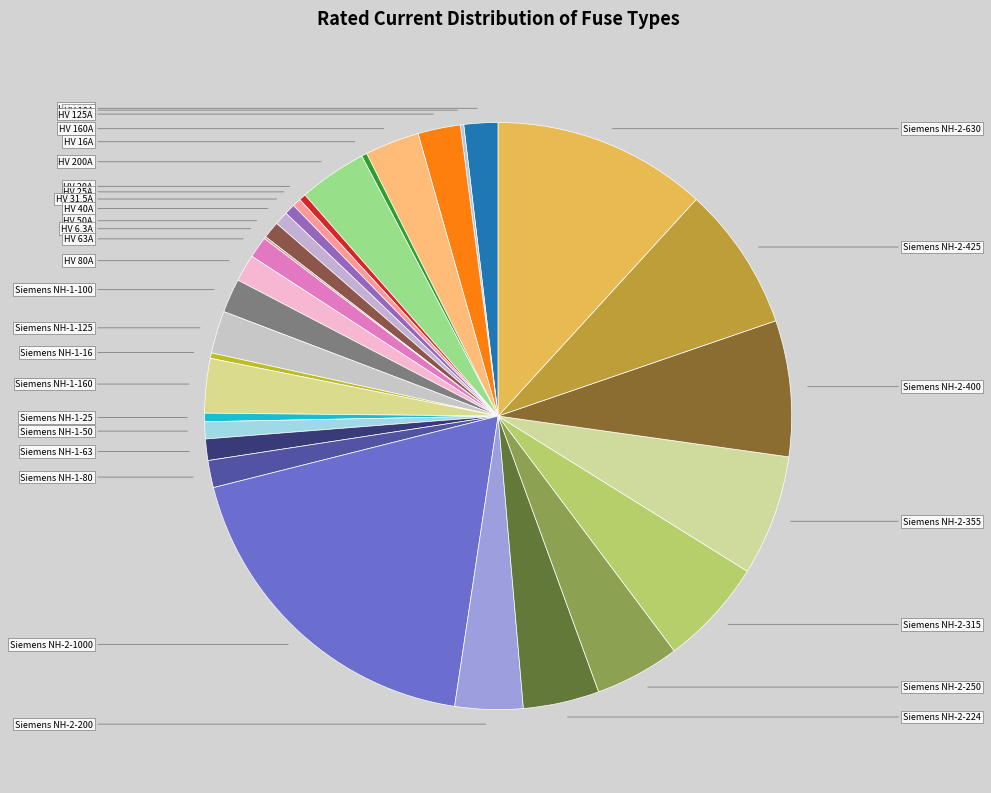

To the nearest percent, what is the average slice percentage?

3%